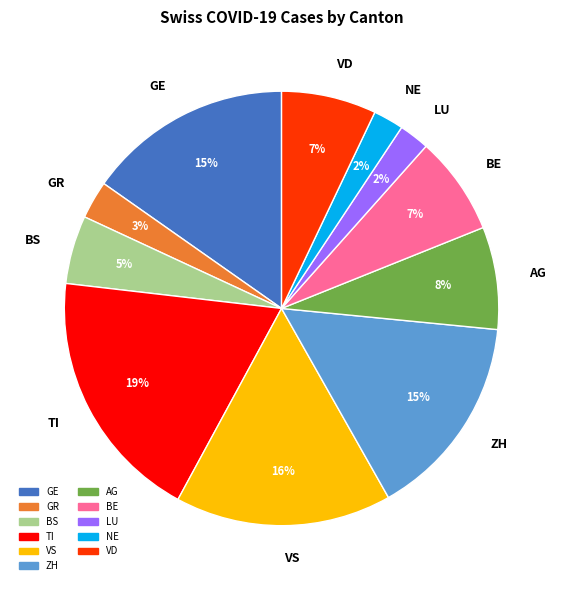

Is the sum of GE and VS greater than half?

No